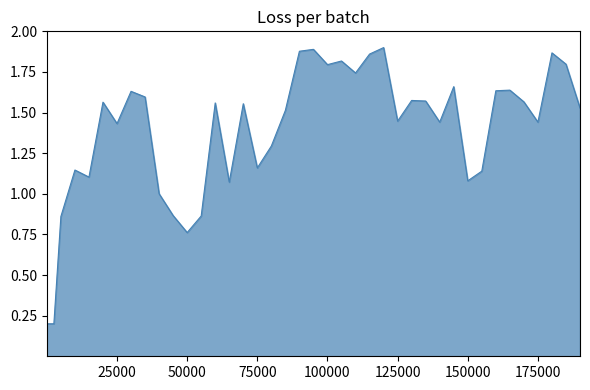

Reading left to right, transcribe all the data shown in this chart.

13=0.2	2513=0.2	5013=0.9	10015=1.1	15014=1.1	20013=1.6	25013=1.4	30014=1.6	35013=1.6	40014=1.0	45013=0.9	50014=0.8	55014=0.9	60013=1.6	65014=1.1	70014=1.6	75013=1.2	80014=1.3	85013=1.5	90014=1.9	95014=1.9	100014=1.8	105014=1.8	110013=1.7	115013=1.9	120016=1.9	125014=1.4	130014=1.6	135014=1.6	140014=1.4	145014=1.7	150014=1.1	155014=1.1	160014=1.6	165014=1.6	170013=1.6	175014=1.4	180014=1.9	185014=1.8	190014=1.5